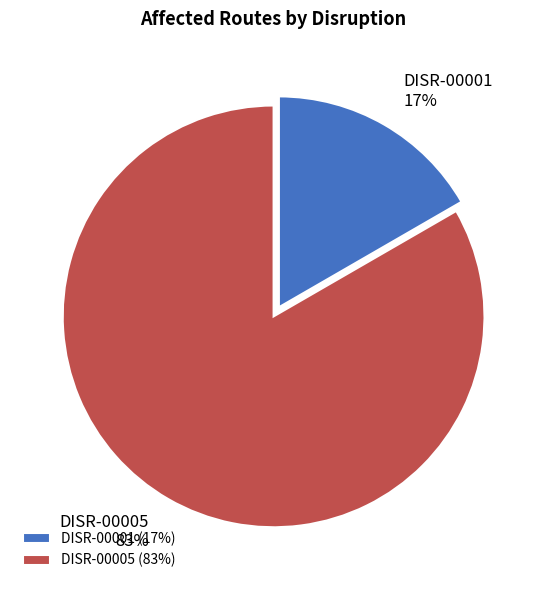

Combined, do DISR-00001 and DISR-00005 account for over 50%?

Yes